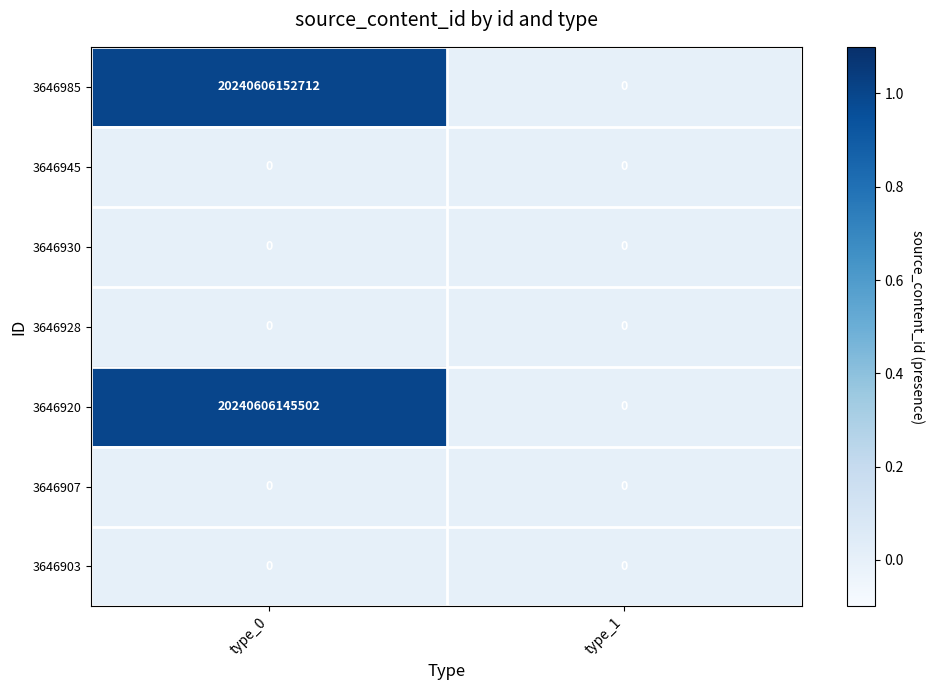

At which category is the sum across all series the highest?

type_0